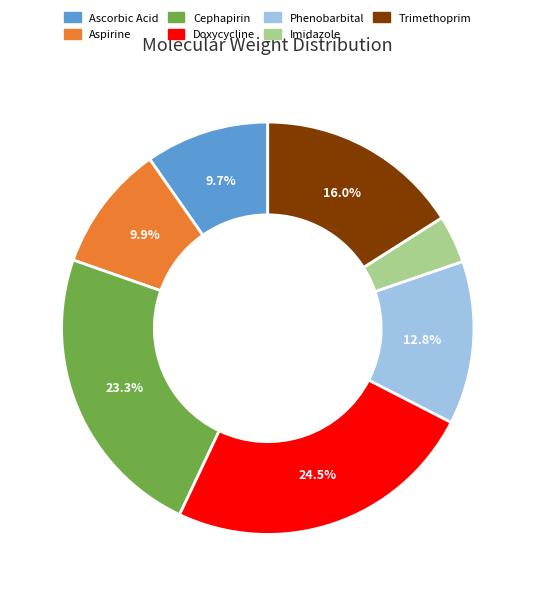

How many slices are in this pie chart?

7